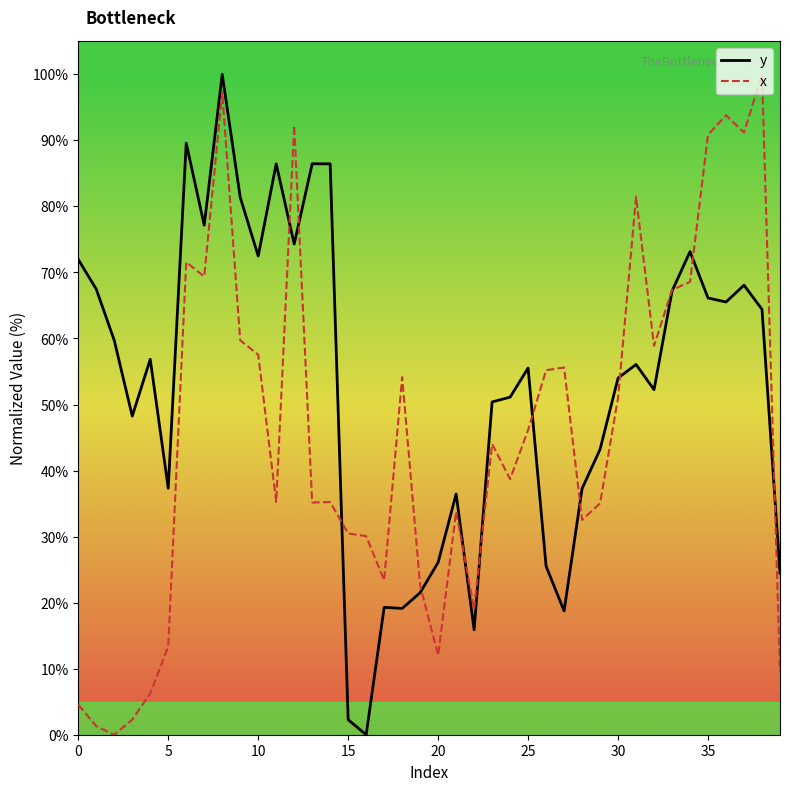

Rank the series by their average value, from lowest to highest.

x, y